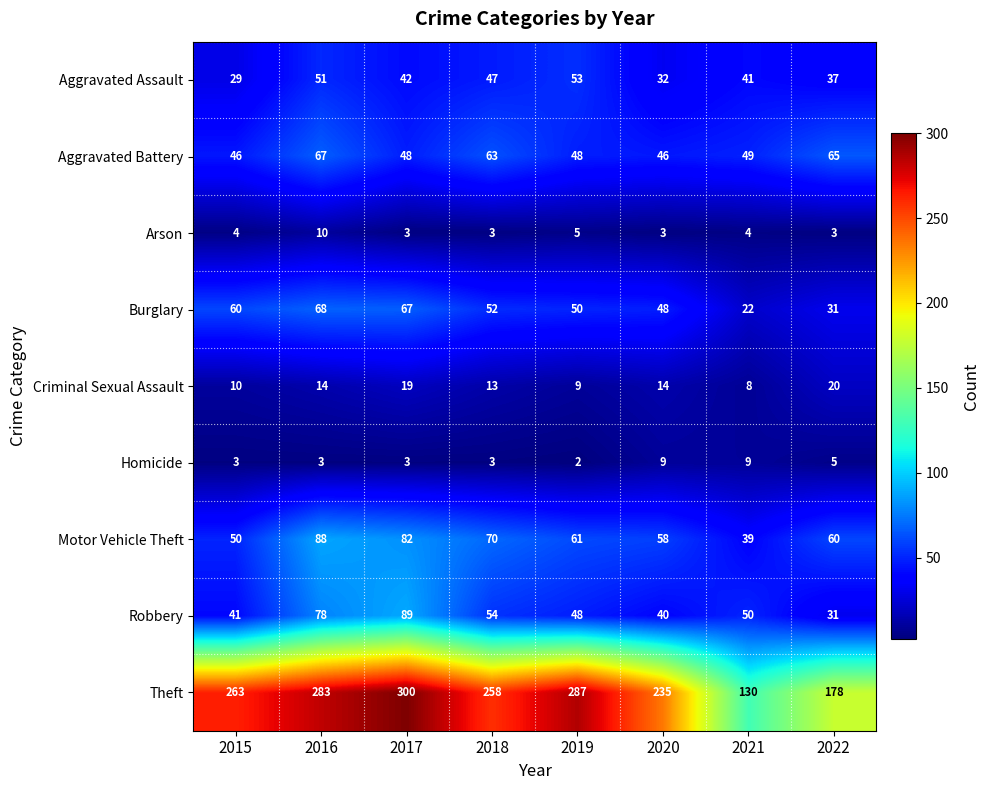

How many series are shown in this chart?

9